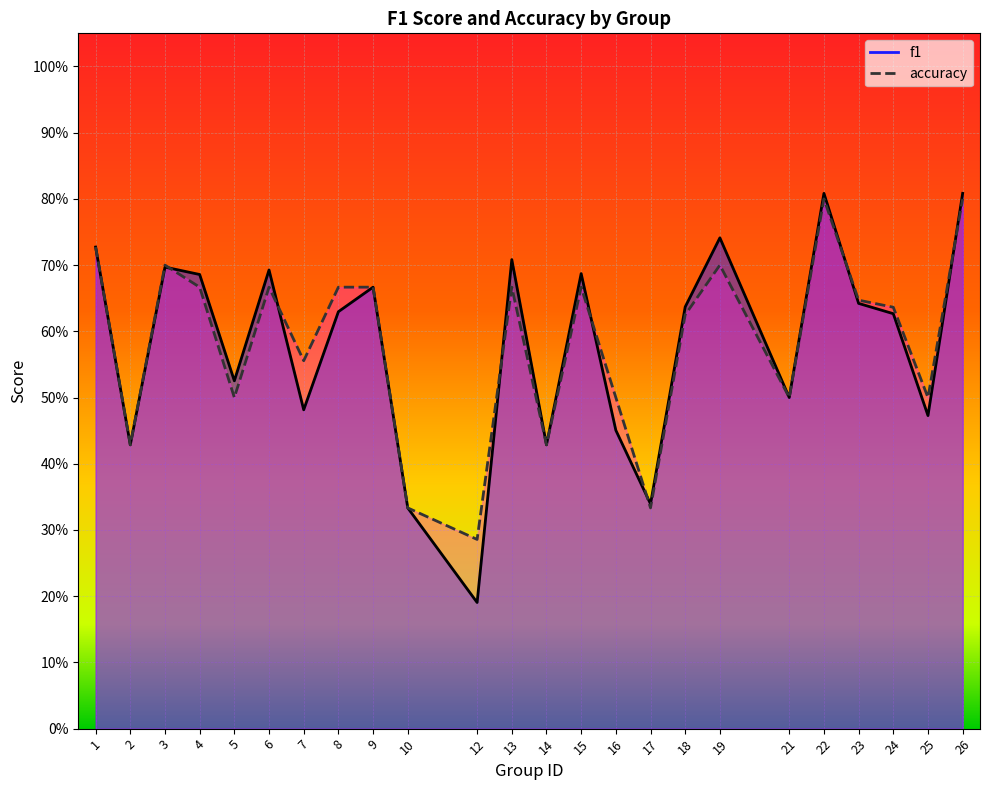

Which series has the largest total across all categories?

accuracy